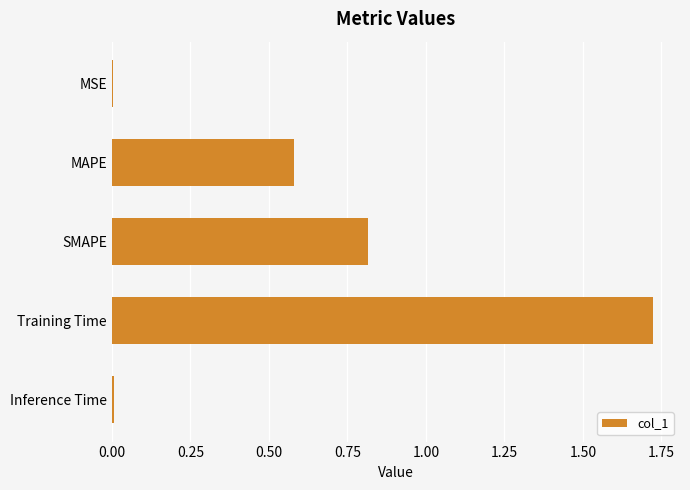

What is the sum of all values?

3.1